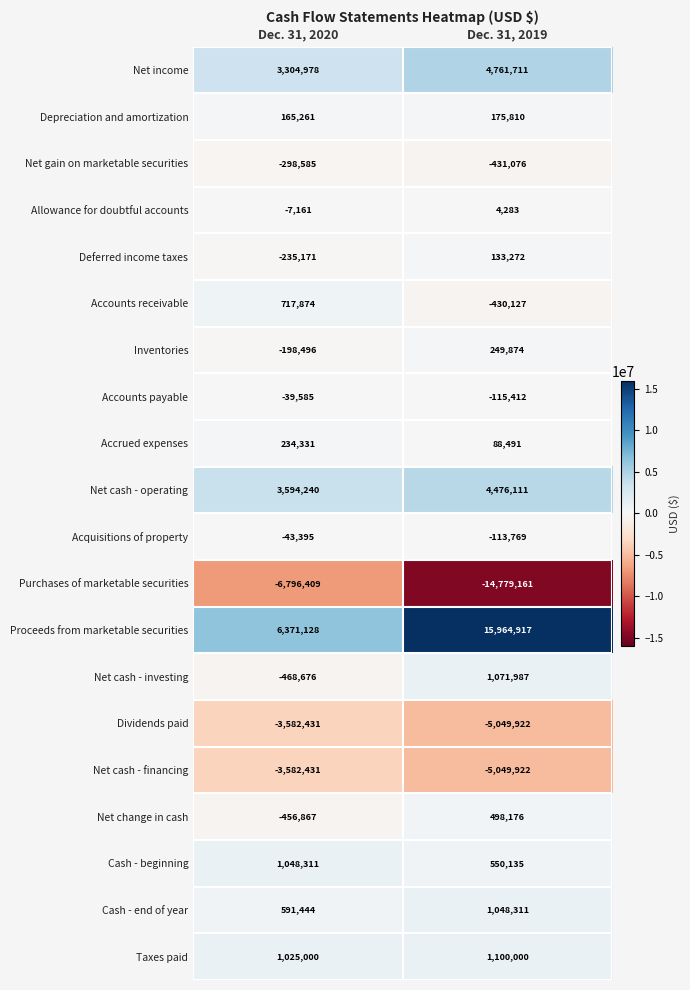

What value does the Net cash - investing series have at Dec. 31, 2019?

1071987